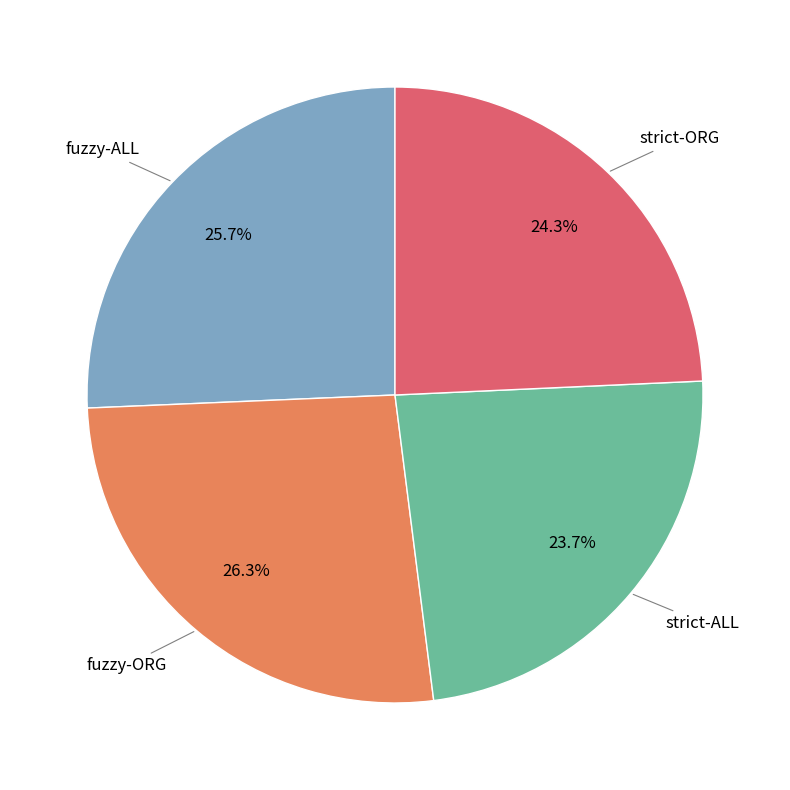

How many segments does this pie chart have?

4